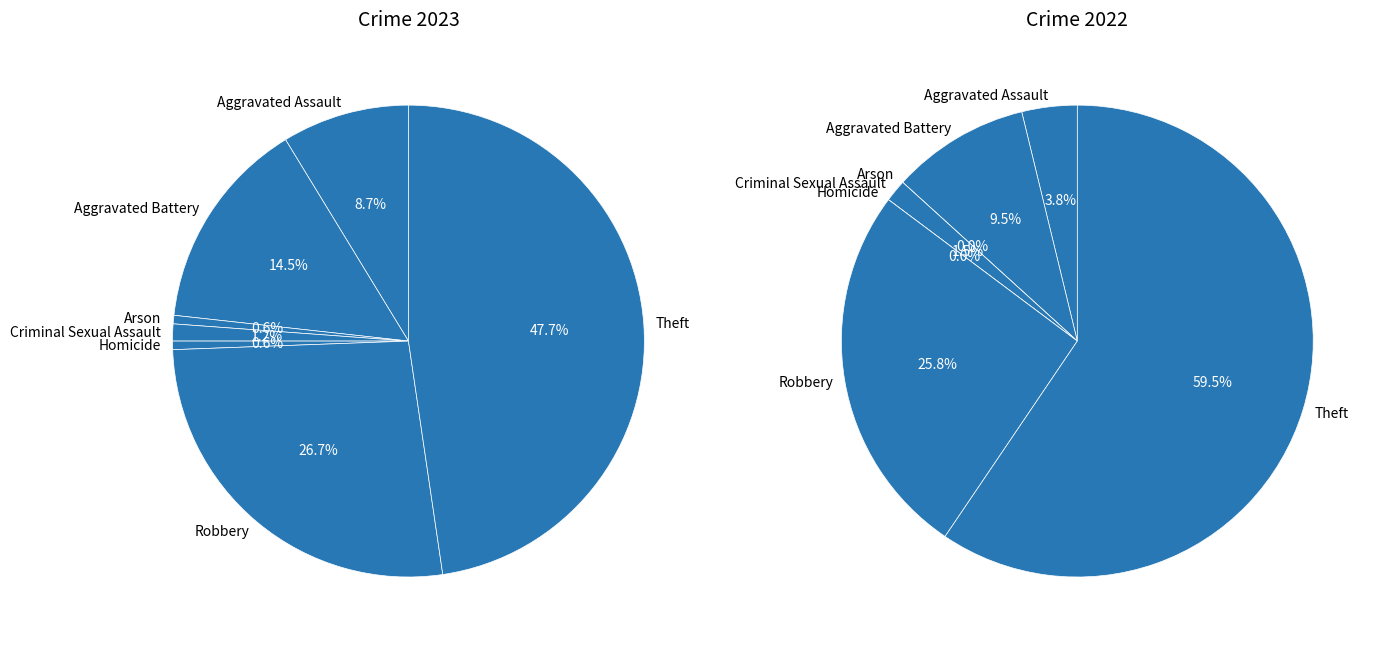

To the nearest percent, what is the combined percentage of 4 and 5?

26%